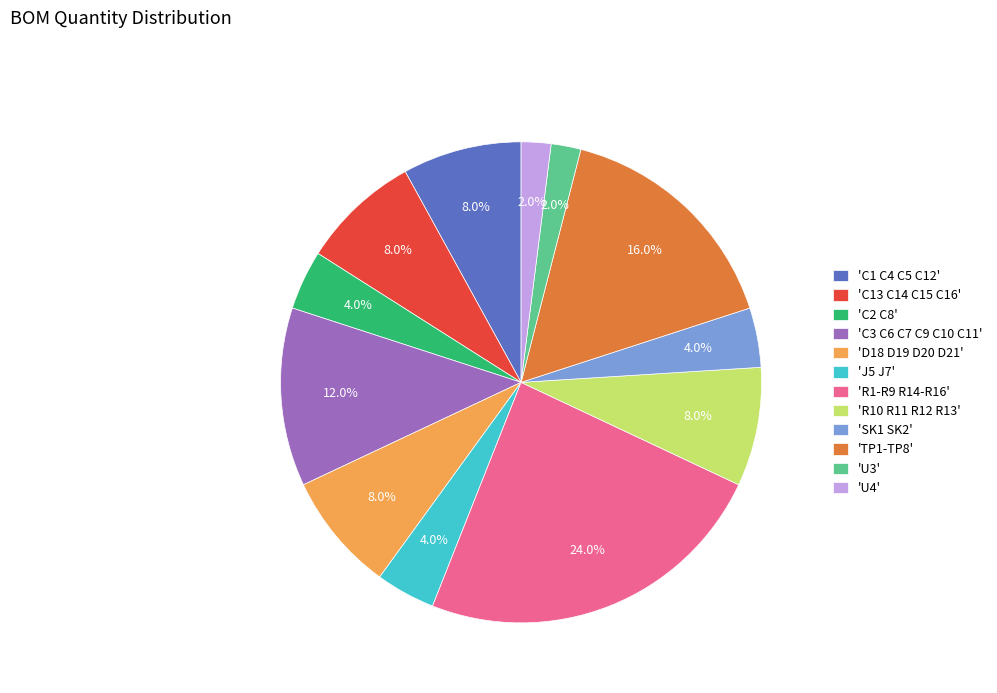

Do 'D18 D19 D20 D21' and 'C13 C14 C15 C16' together represent more than half of the pie?

No